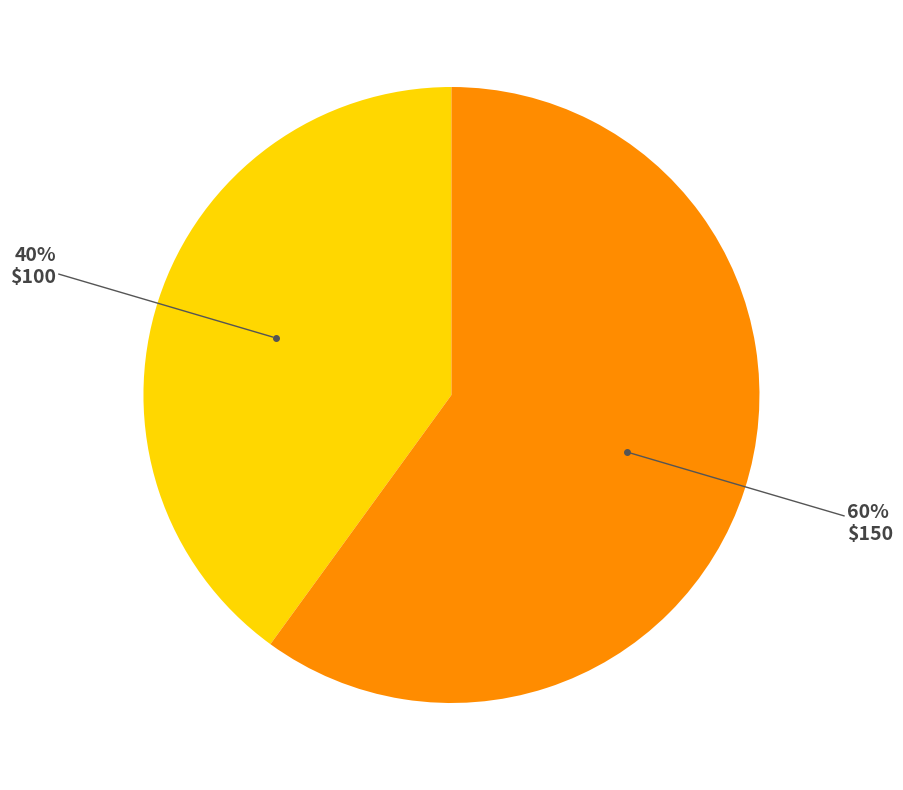

Do $150 and $100 together represent more than half of the pie?

Yes